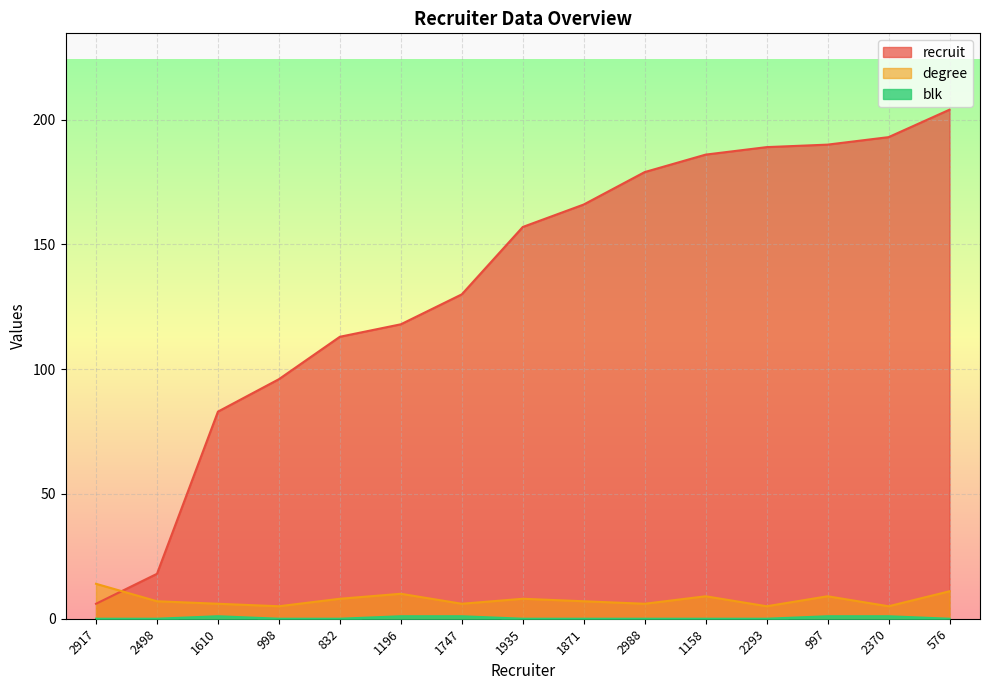

What is the lowest value of the recruit series?

6